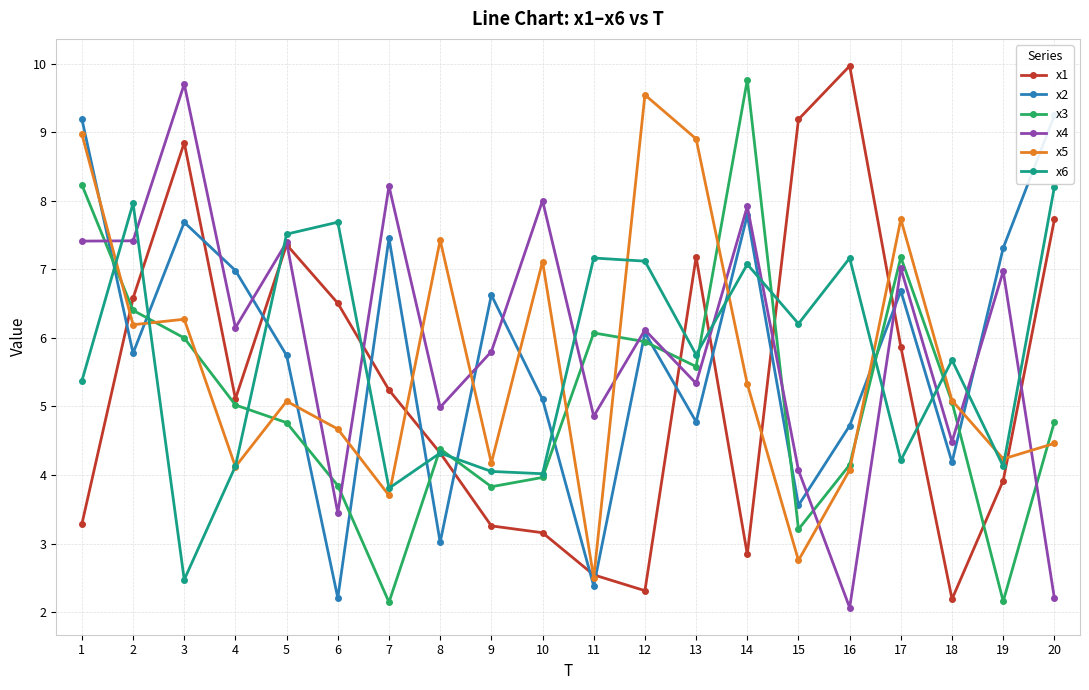

Where is the first local minimum for x2?

2